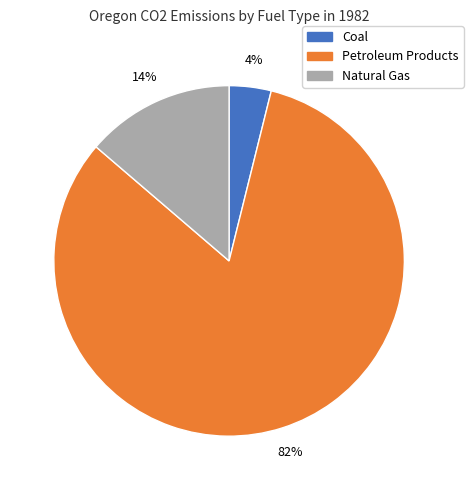

What is the ratio of the value at Coal to the value at Natural Gas?

0.3